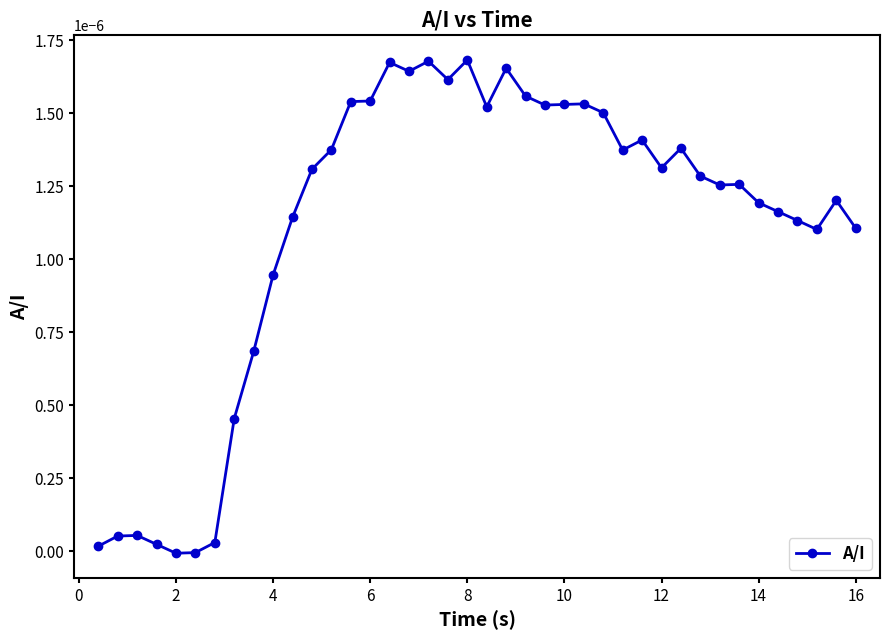

Count the number of categories in the chart.

40